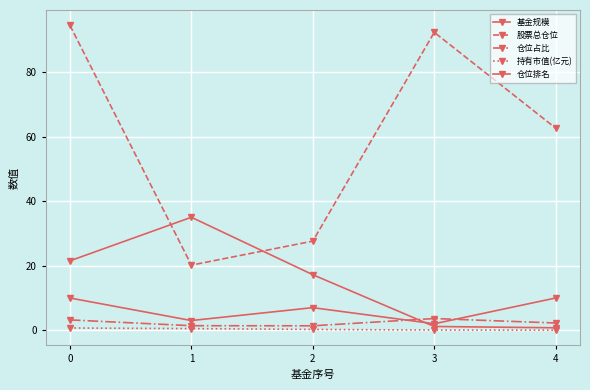

The 持有市值(亿元) series shows 0.1 at 2. True or false?

False